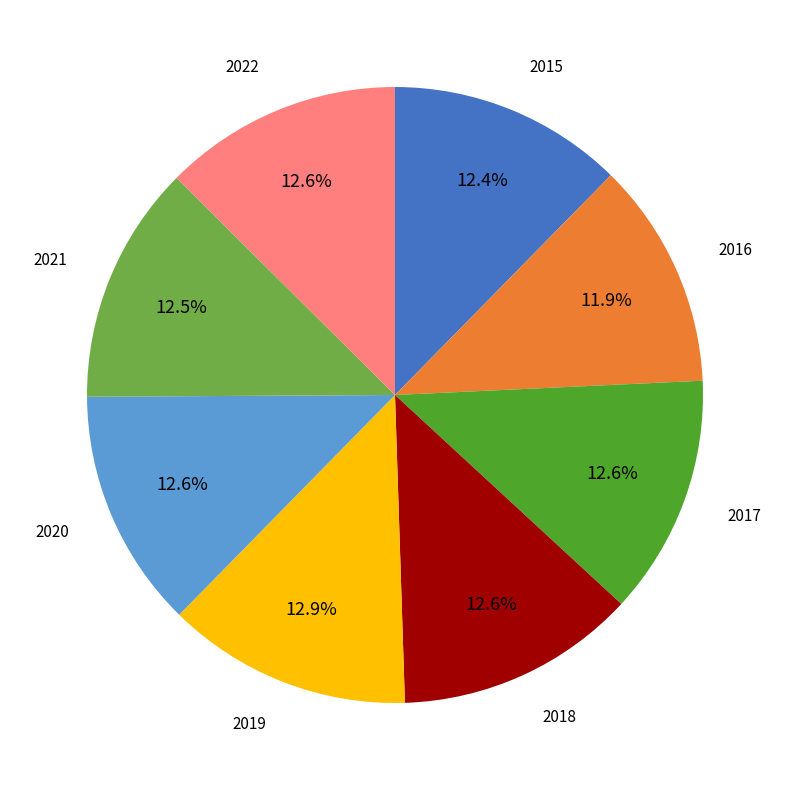

To the nearest percent, what is the average slice percentage?

12%